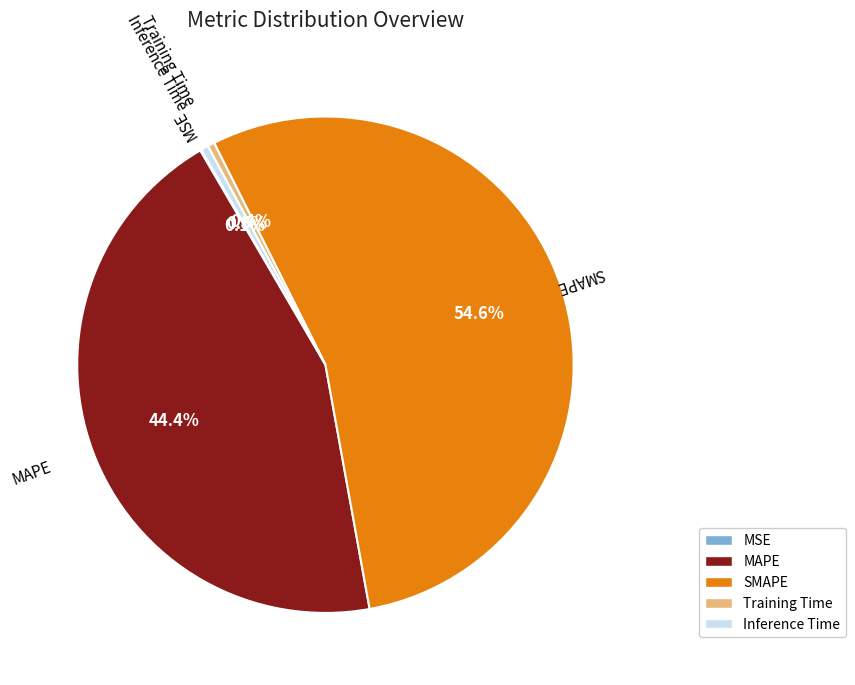

Which slice is the largest?

SMAPE